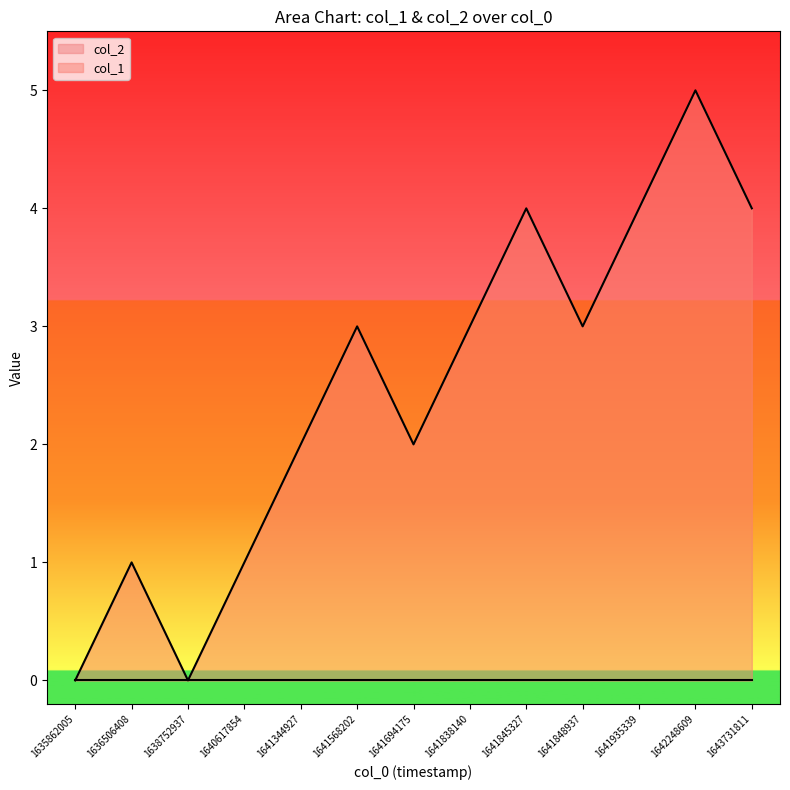

Reading right to left, what are all the values shown in this chart?

1643731811=4	1642248609=5	1641935339=4	1641848937=3	1641845327=4	1641838140=3	1641694175=2	1641568202=3	1641344927=2	1640617854=1	1638752937=0	1636506408=1	1635862005=0